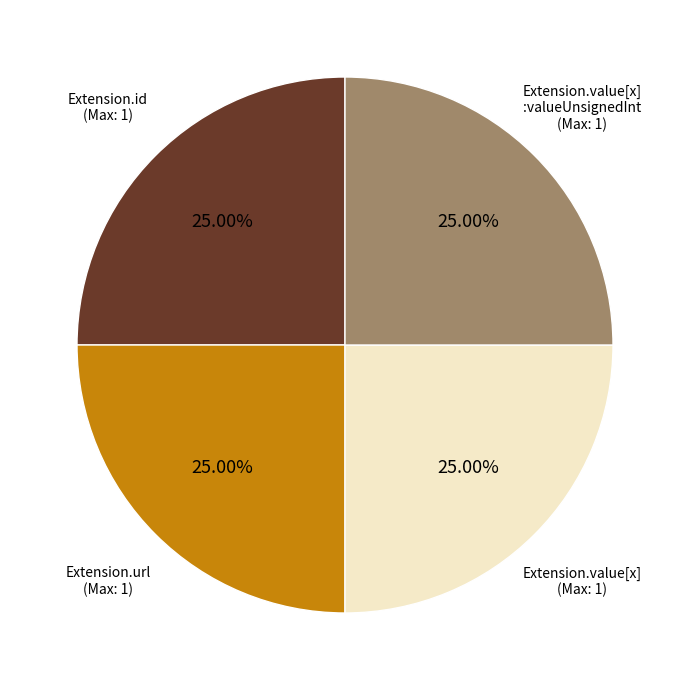

To the nearest percent, what is the difference between the largest and smallest slice percentages?

0%